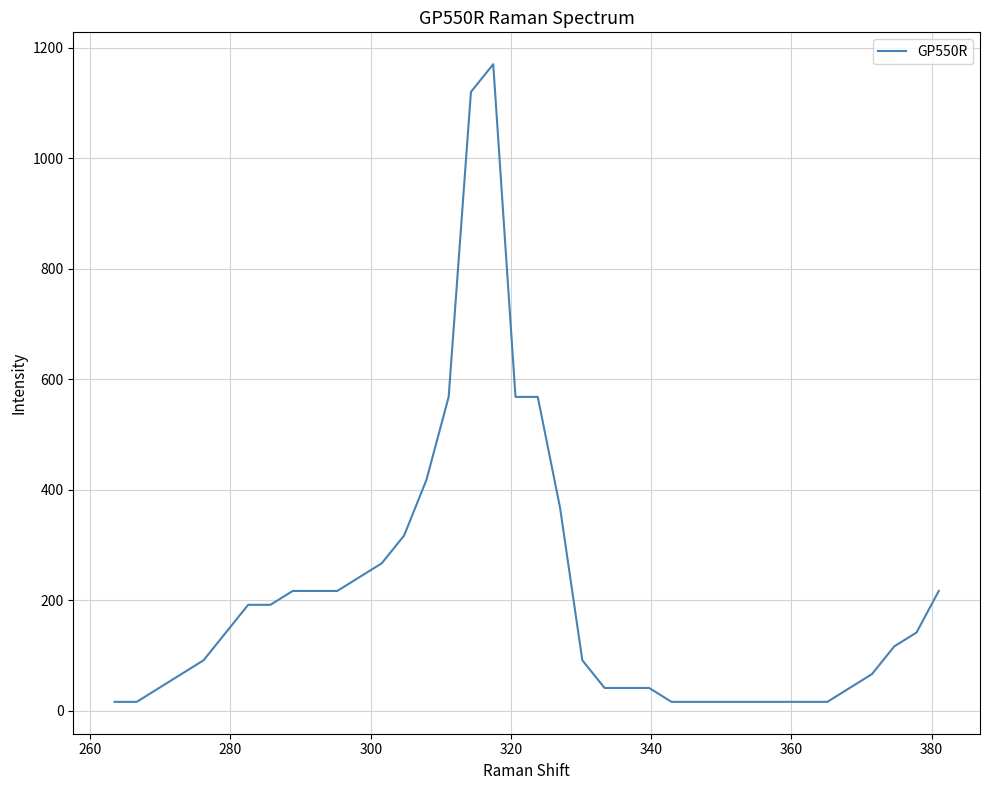

What is the average value?

208.9